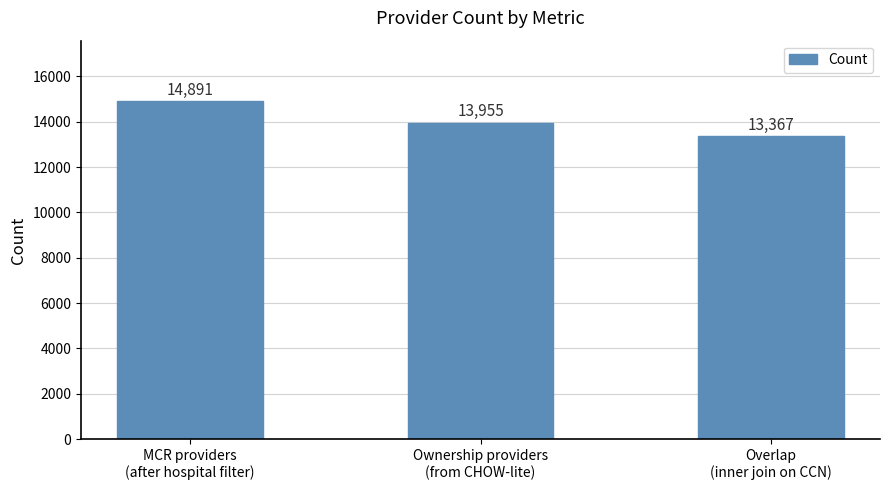

Rank the categories by value from lowest to highest.

Overlap
(inner join on CCN), Ownership providers
(from CHOW-lite), MCR providers
(after hospital filter)